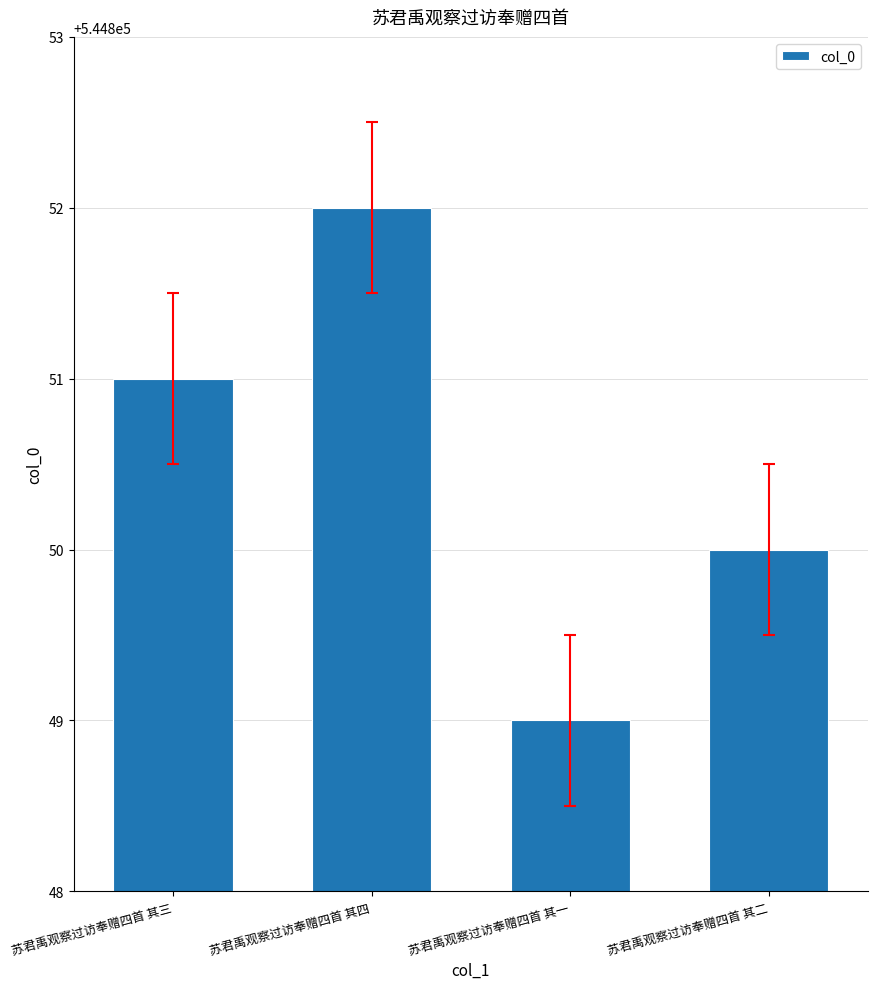

Rank the categories by value from lowest to highest.

苏君禹观察过访奉赠四首 其一, 苏君禹观察过访奉赠四首 其二, 苏君禹观察过访奉赠四首 其三, 苏君禹观察过访奉赠四首 其四